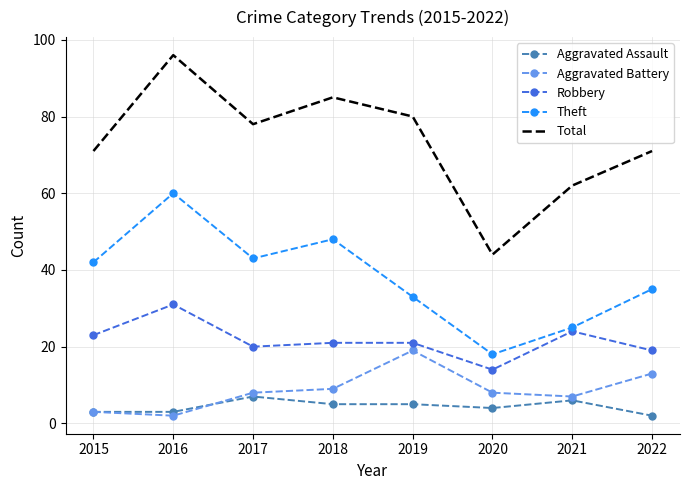

True or false: Total and Aggravated Assault cross at least once.

False